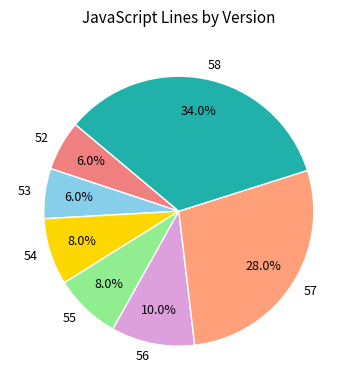

What percentage is the 53 slice, to the nearest percent?

6%